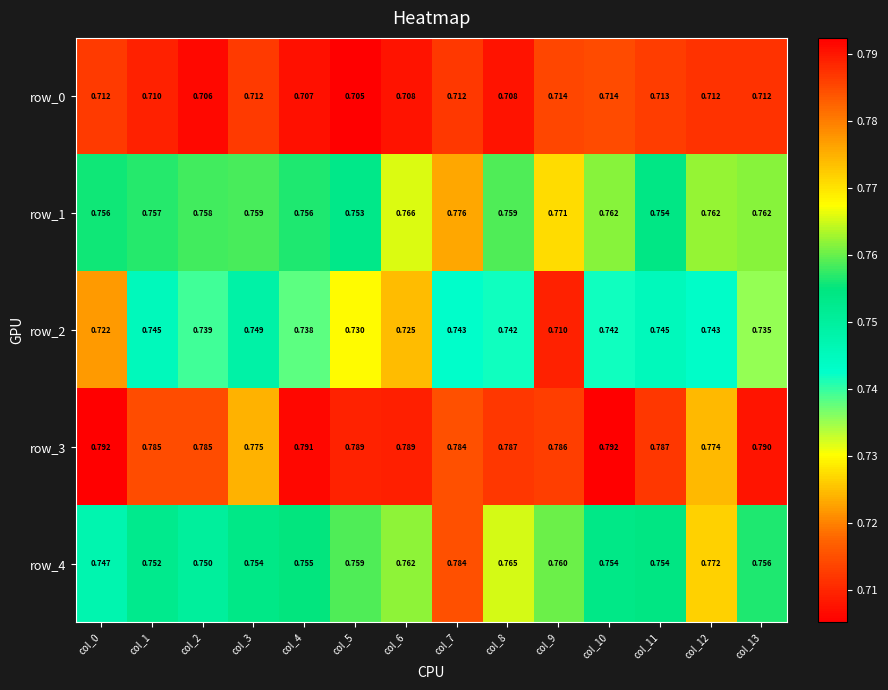

True or false: row_4 has a value of 1.0 at col_0.

False